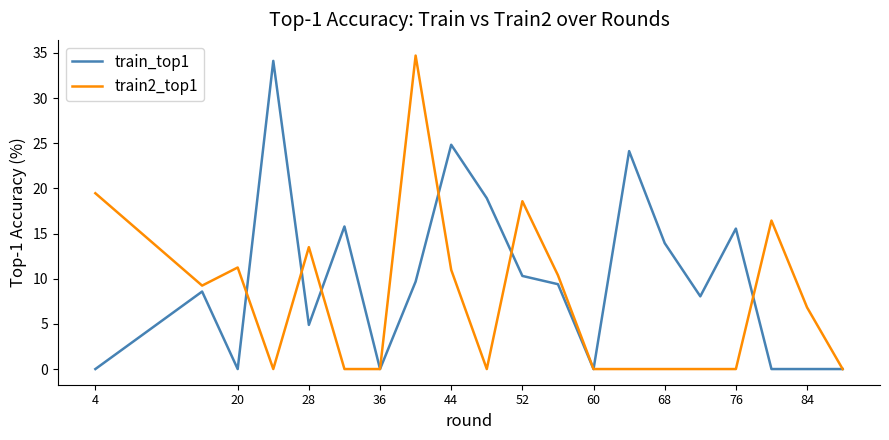

Rank the series by their average value, from lowest to highest.

train2_top1, train_top1